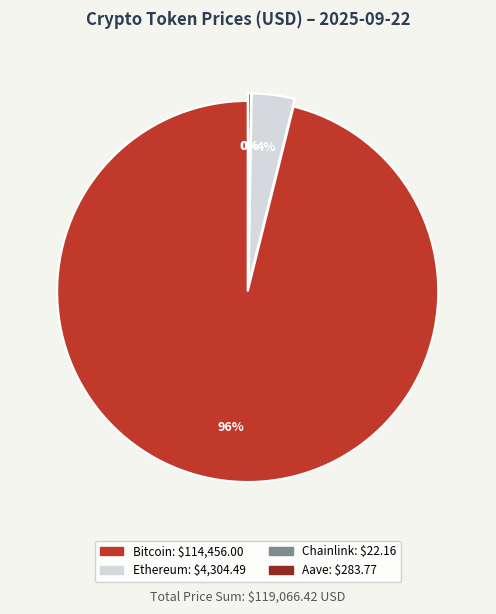

To the nearest percent, what is the combined percentage of Chainlink and Bitcoin?

96%